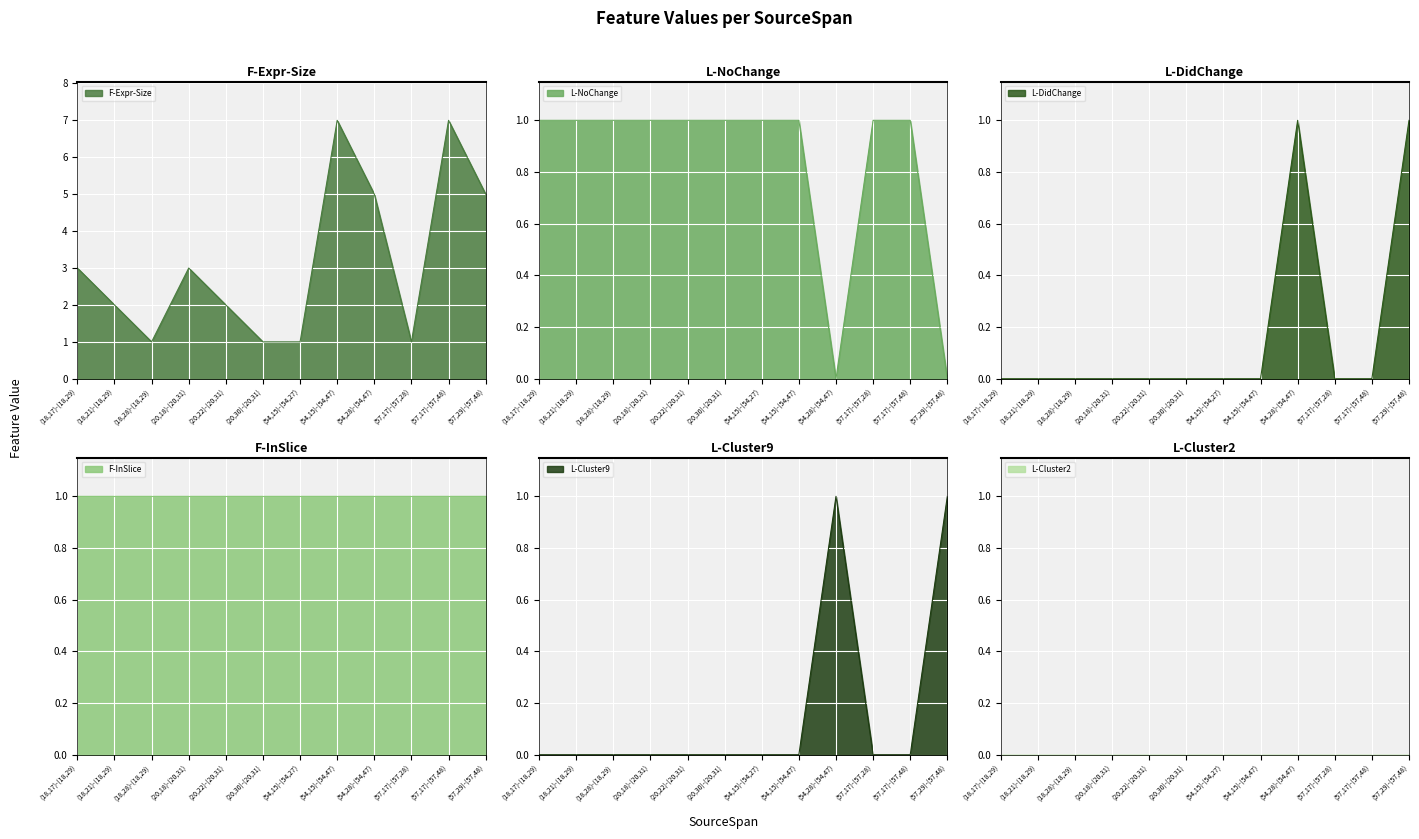

At which category is the sum across all series the highest?

(54,15)-(54,47)